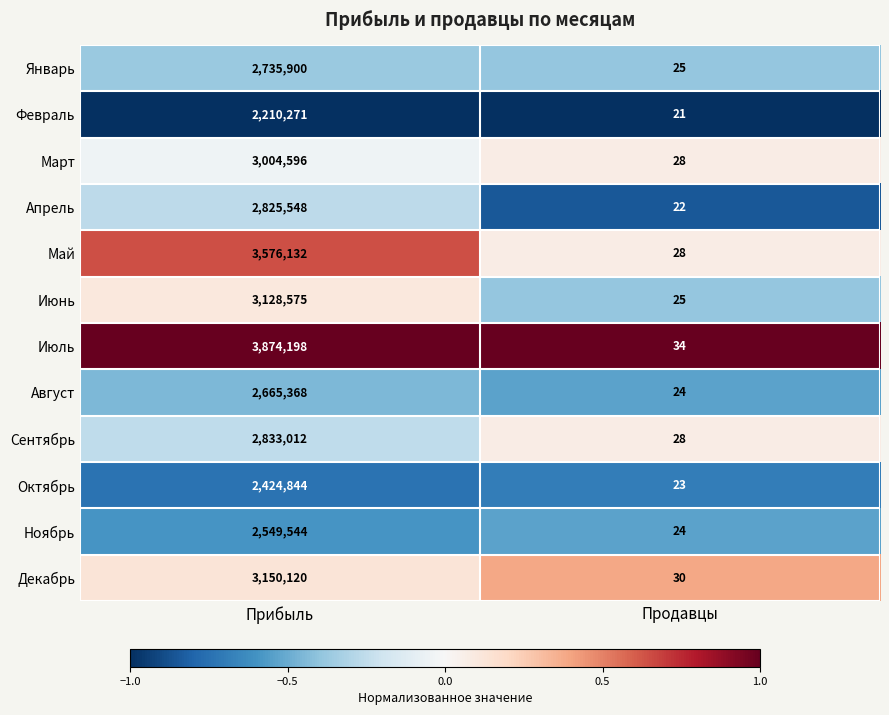

The Апрель series shows 1745730 at Прибыль. True or false?

False